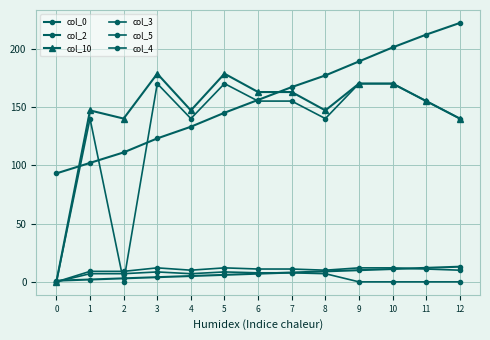

Reading left to right, what are all the values shown in this chart?

col_0: 0=1.0	1=2.0	2=3.0	3=4.0	4=5.0	5=6.0	6=7.0	7=8.0	8=9.0	9=10.0	10=11.0	11=12.0	12=13.0
col_2: 0=93.0	1=102.0	2=111.0	3=123.0	4=133.0	5=145.0	6=156.0	7=167.0	8=177.0	9=189.0	10=201.0	11=212.0	12=222.0
col_10: 0=0.0	1=147.0	2=140.0	3=178.5	4=147.0	5=178.5	6=162.8	7=162.8	8=147.0	9=170.0	10=170.0	11=155.0	12=140.0
col_3: 0=0.0	1=9.0	2=9.0	3=12.0	4=10.0	5=12.0	6=11.0	7=11.0	8=10.0	9=12.0	10=12.0	11=11.0	12=10.0
col_5: 0=0.0	1=140.0	2=0.0	3=170.0	4=140.0	5=170.0	6=155.0	7=155.0	8=140.0	9=170.0	10=170.0	11=155.0	12=140.0
col_4: 0=0.0	1=7.0	2=7.0	3=8.5	4=7.0	5=8.5	6=7.8	7=7.8	8=7.0	9=0.0	10=0.0	11=0.0	12=0.0